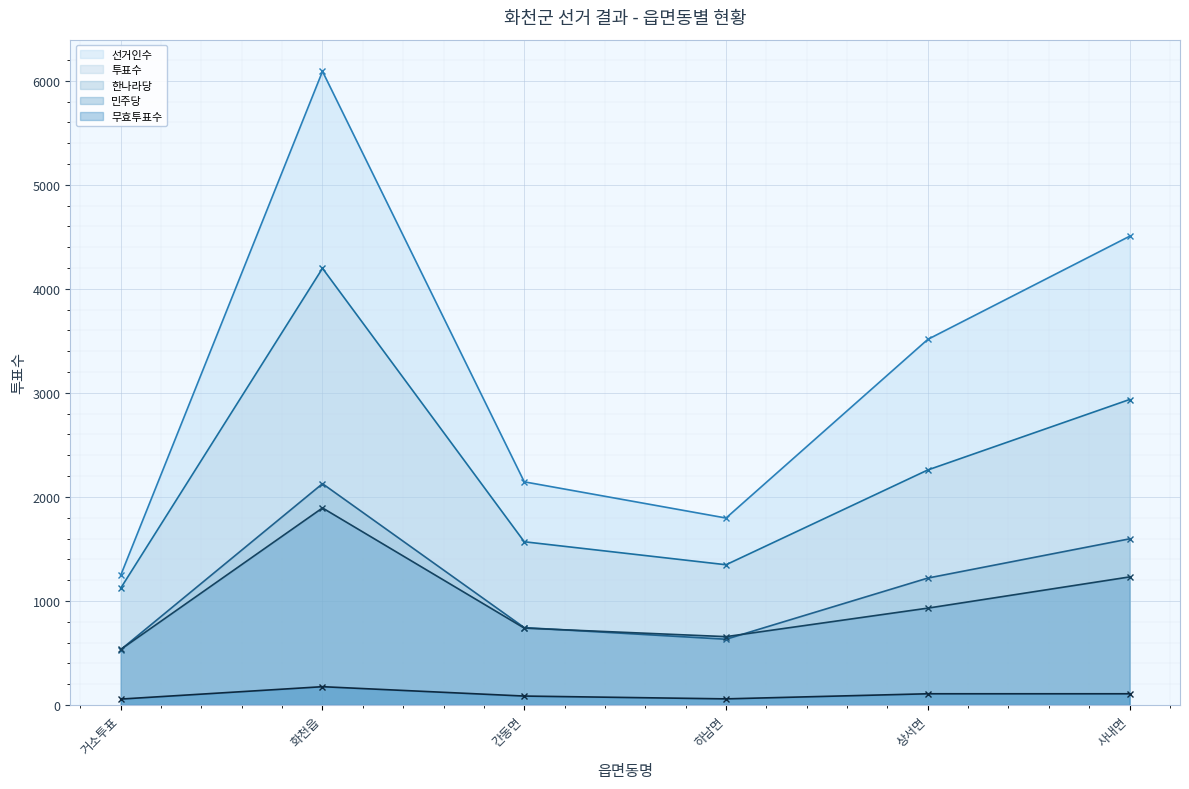

How many lines are shown in the chart?

5